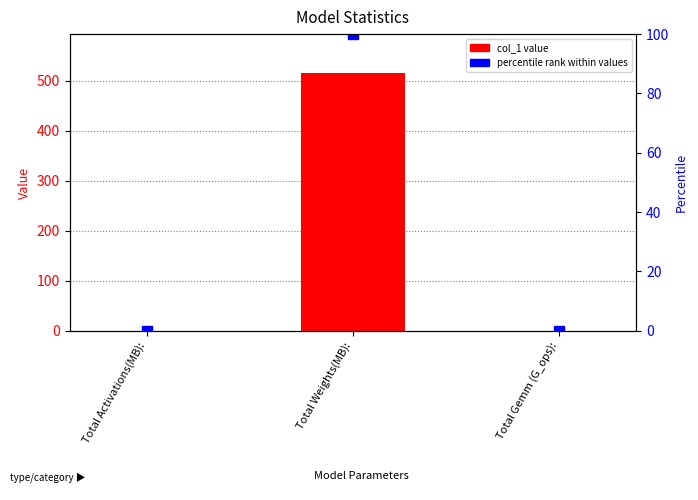

At how many categories does at least one series exceed 292?

1